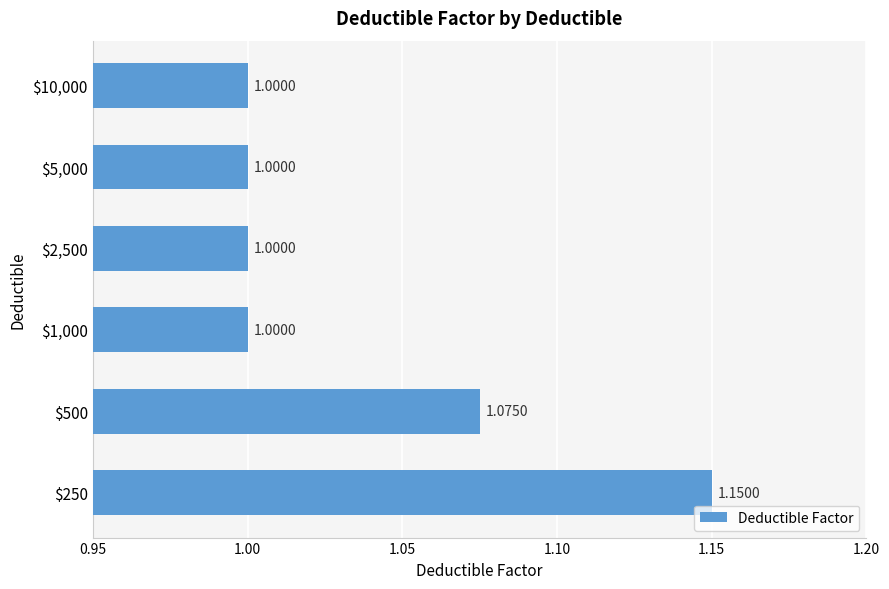

Count the number of data series in this chart.

1